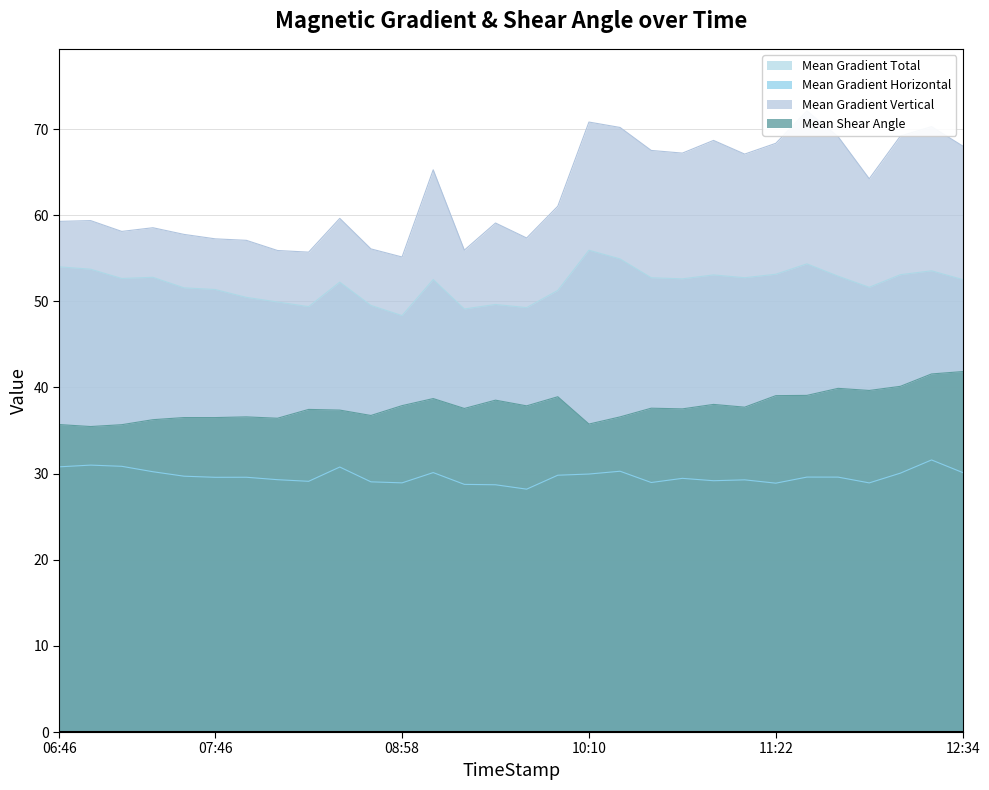

What is the difference between the highest and lowest values at 2011/01/27 12:22?

38.7